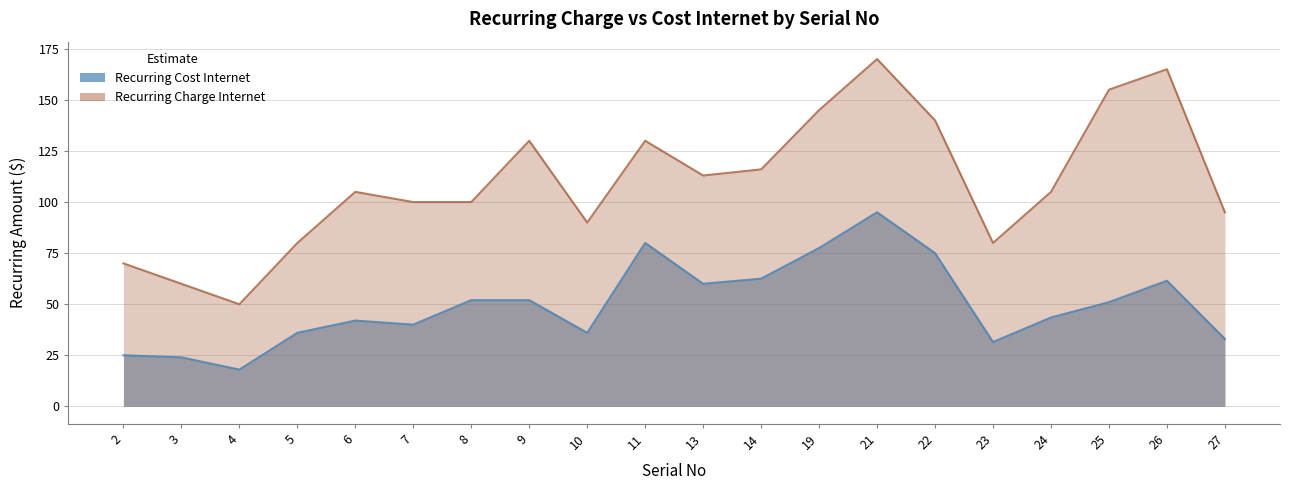

At which category does Recurring  Cost Internet reach its first local valley?

4